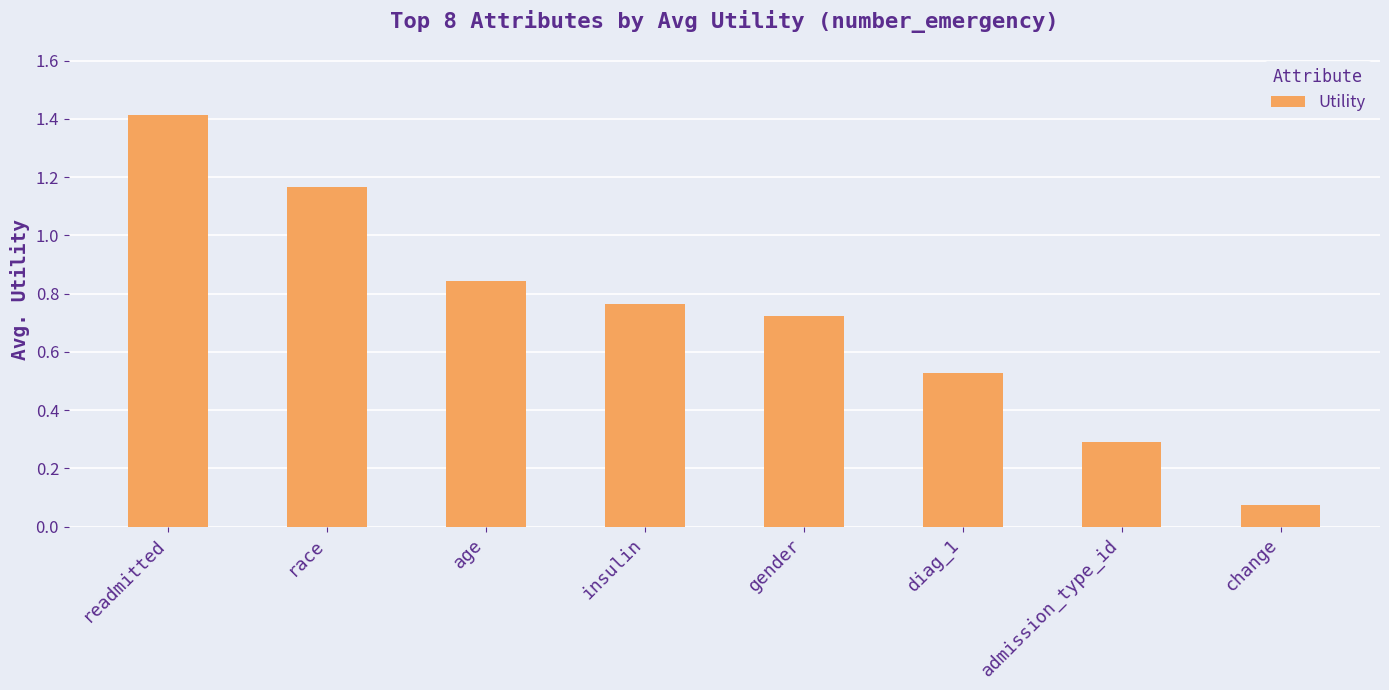

Which label corresponds to the smallest value in the chart?

change